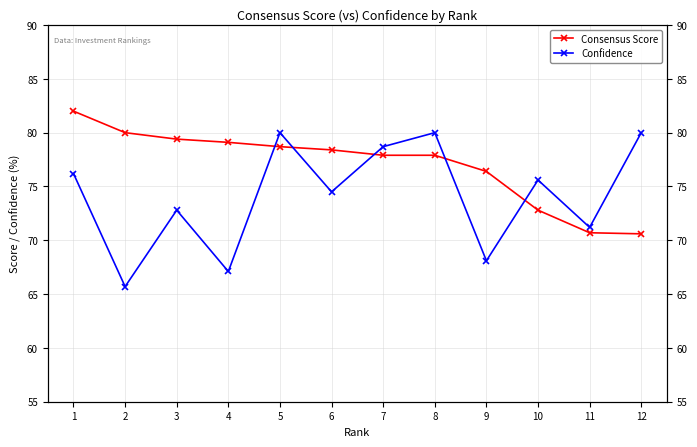

Is the value of Confidence at 5 greater than the value of Consensus Score at 12?

Yes